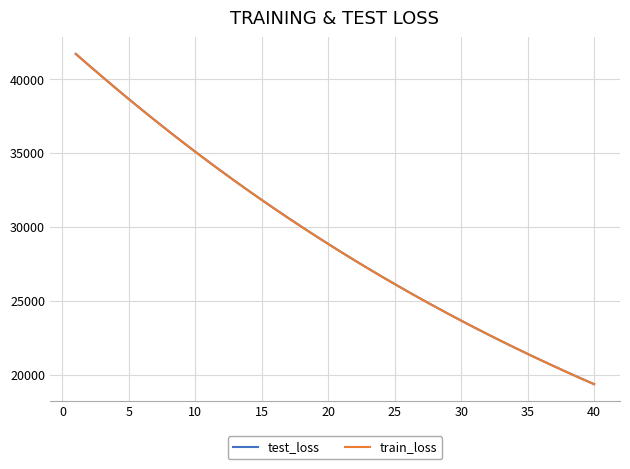

What is the smallest value displayed?

19347.7